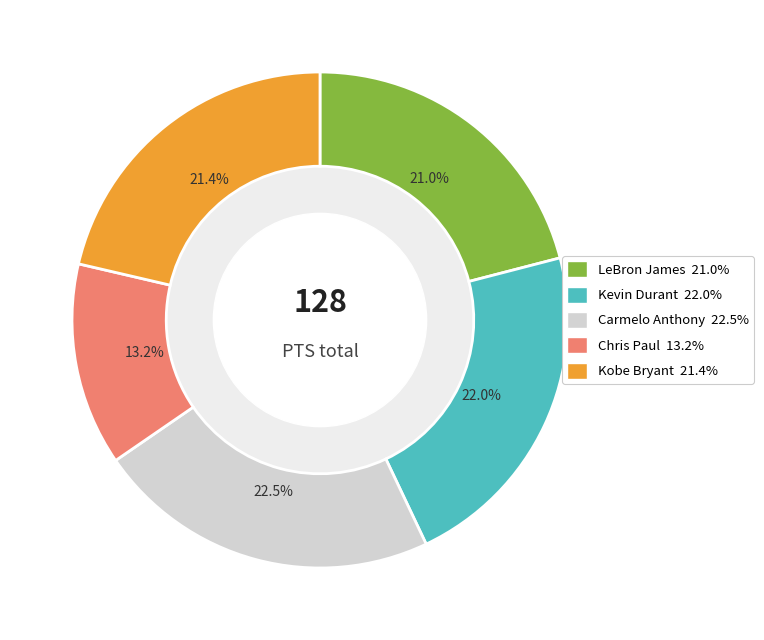

What is the ratio of the value at Carmelo Anthony to the value at Kobe Bryant?

1.1